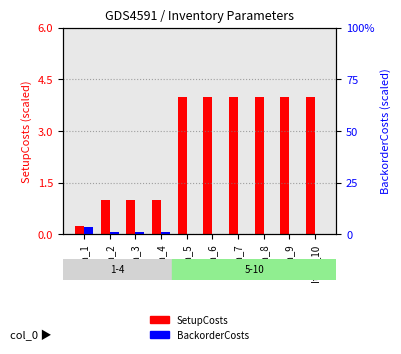

What is the highest value of the BackorderCosts series?

3.3